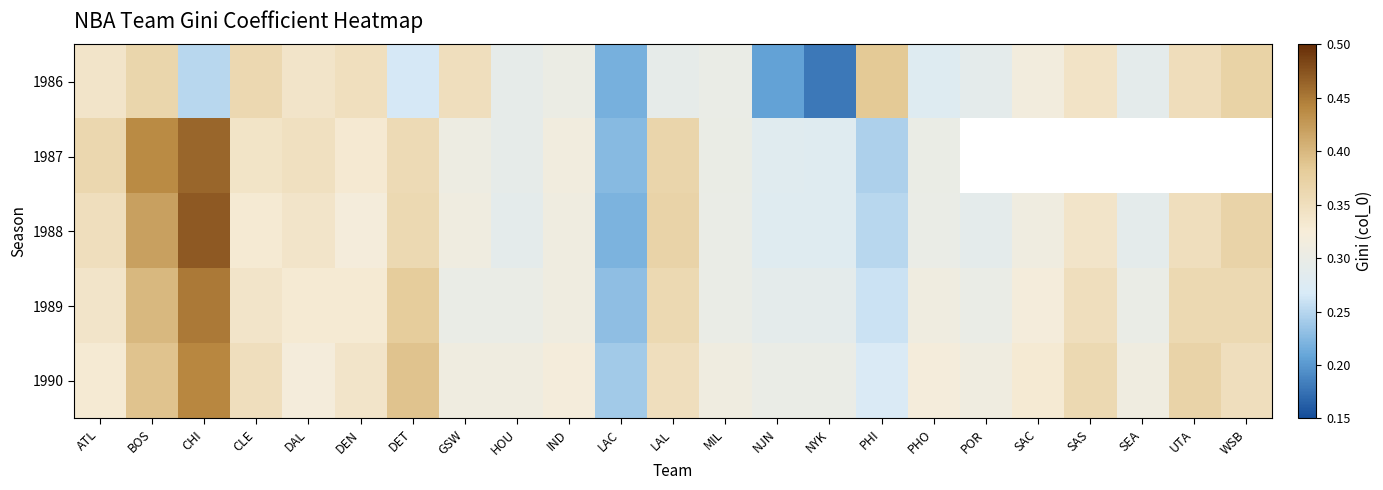

What is the difference between the maximum and second lowest values in the 1986 series?

0.2